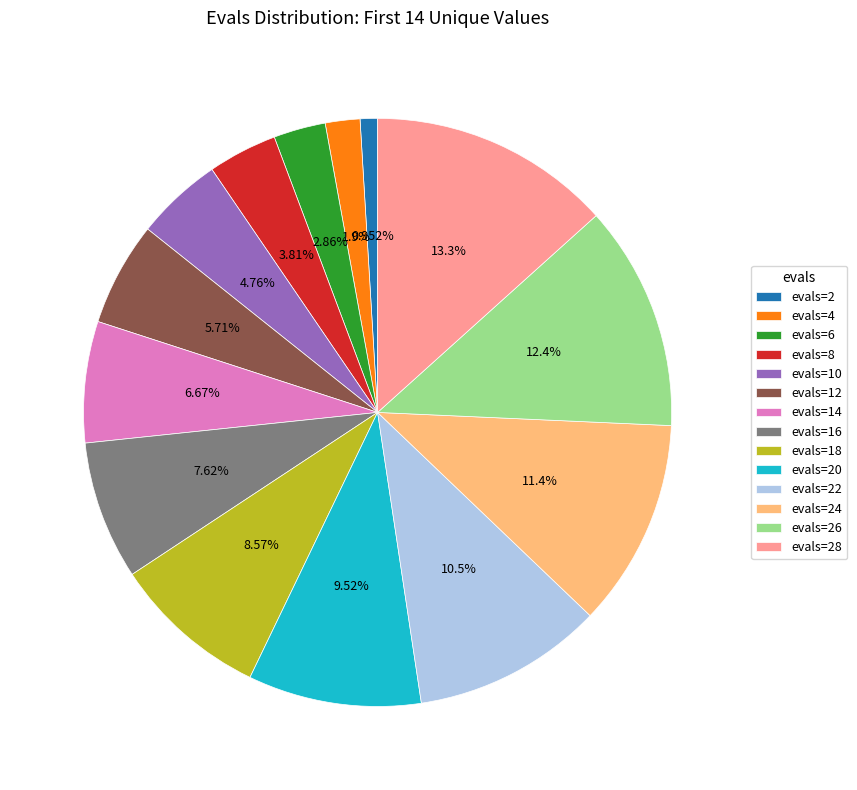

Count the number of slices in the pie.

14